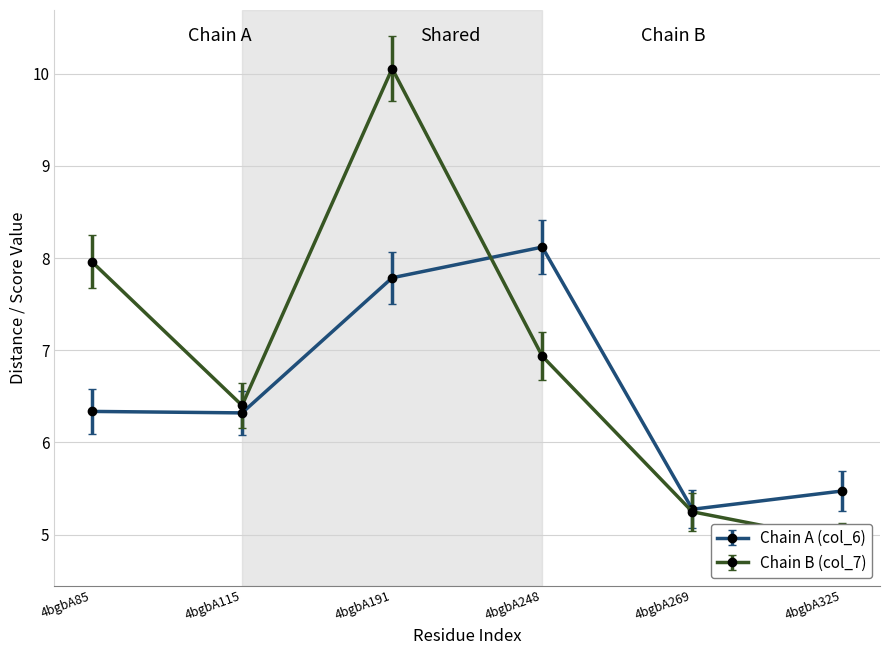

How many data points does each series have?

6